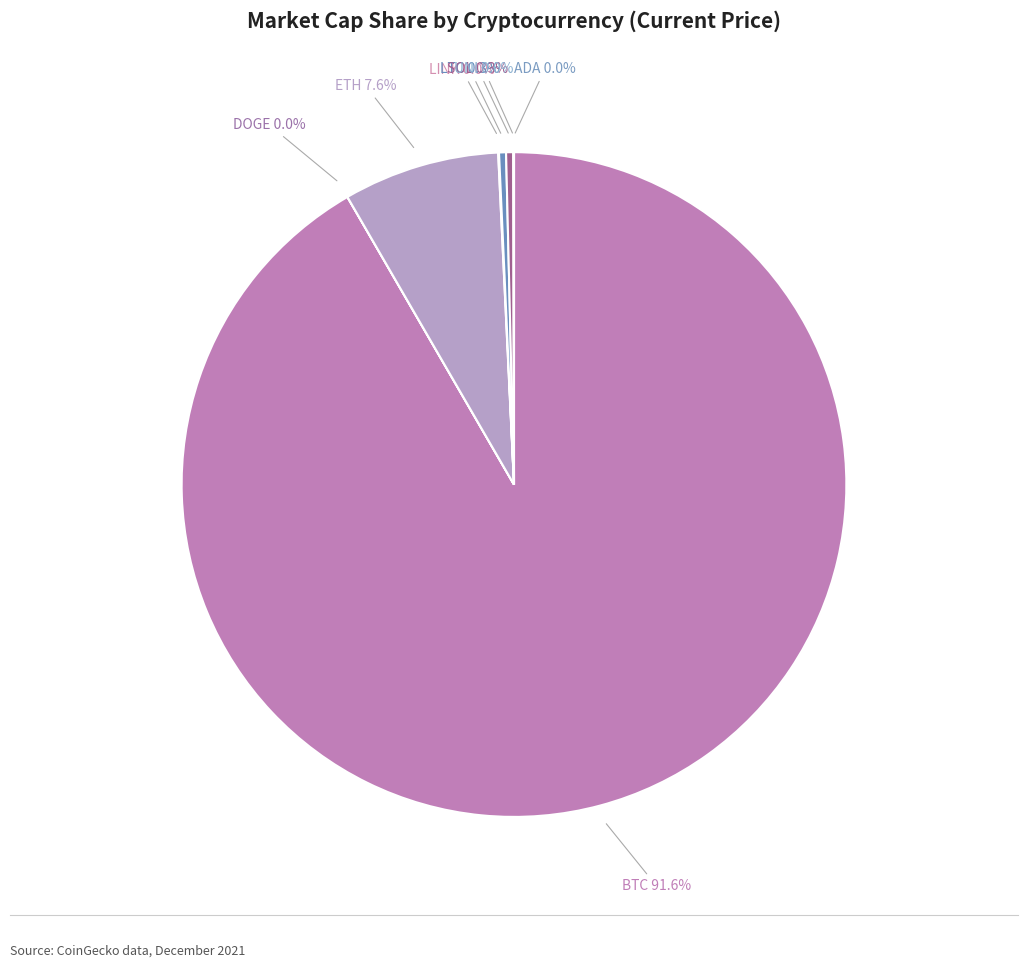

What is the smallest slice in the pie chart?

doge